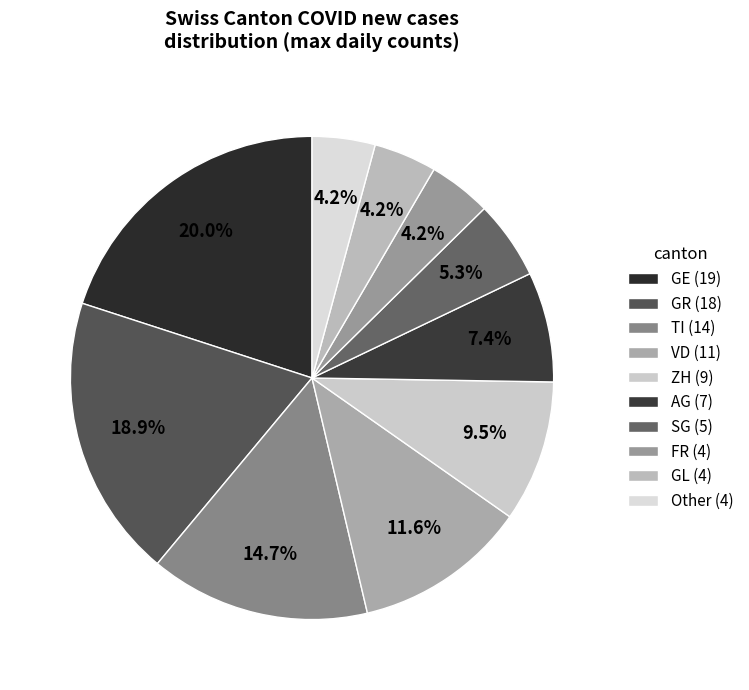

Count the number of slices in the pie.

10